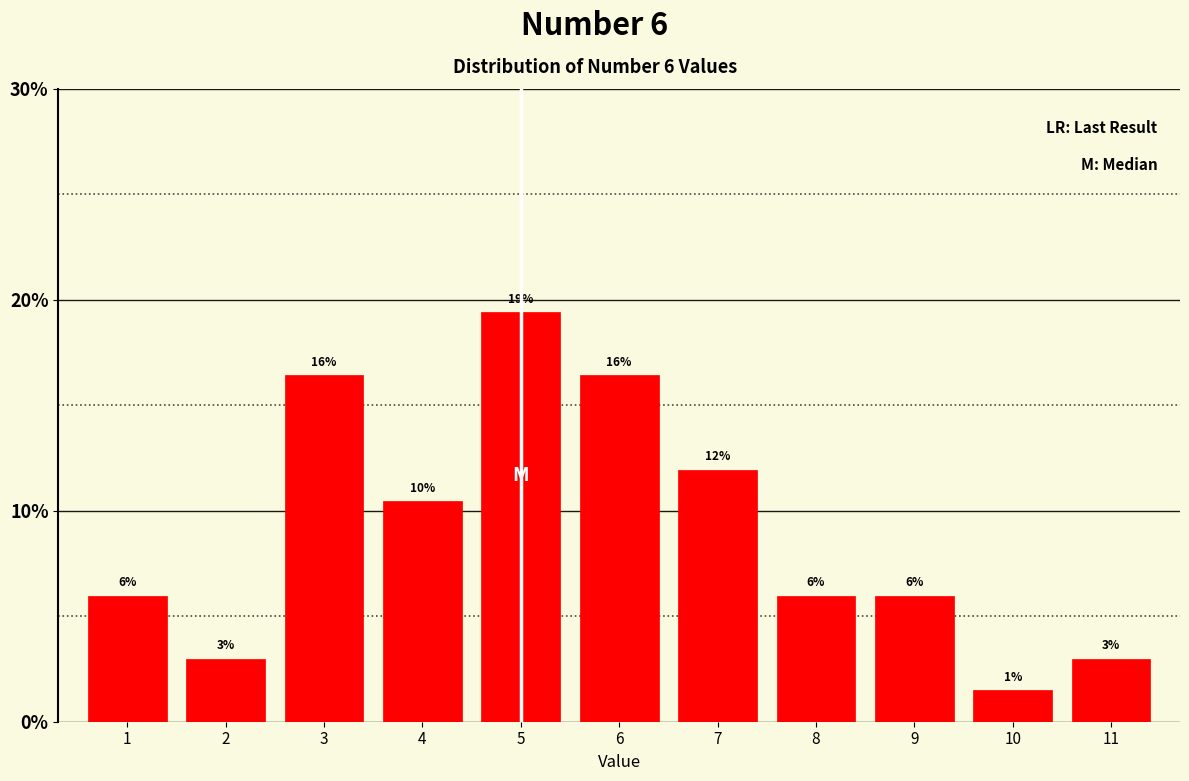

What is the smallest value displayed?

1.5